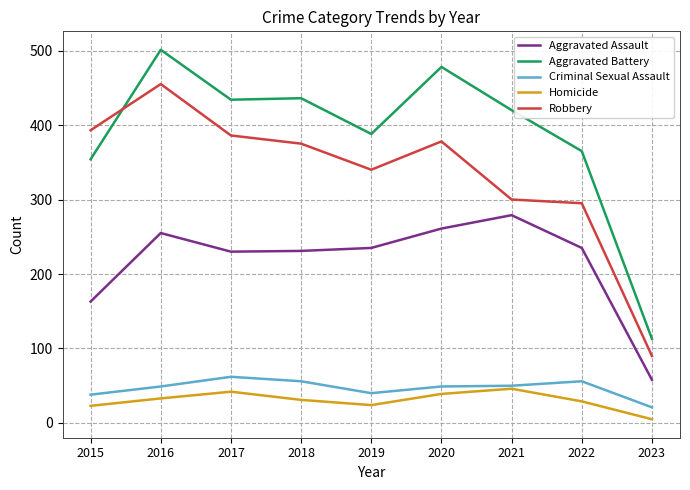

What is the spread (max minus min) of values at 2020?

439